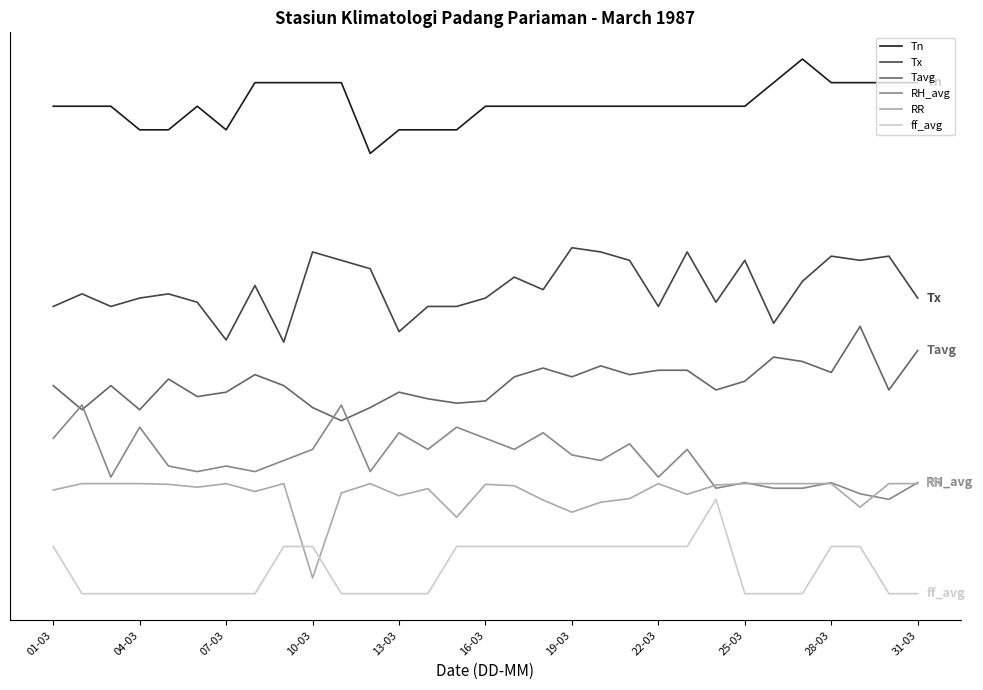

Which category has the lowest value in the RH_avg series?

29